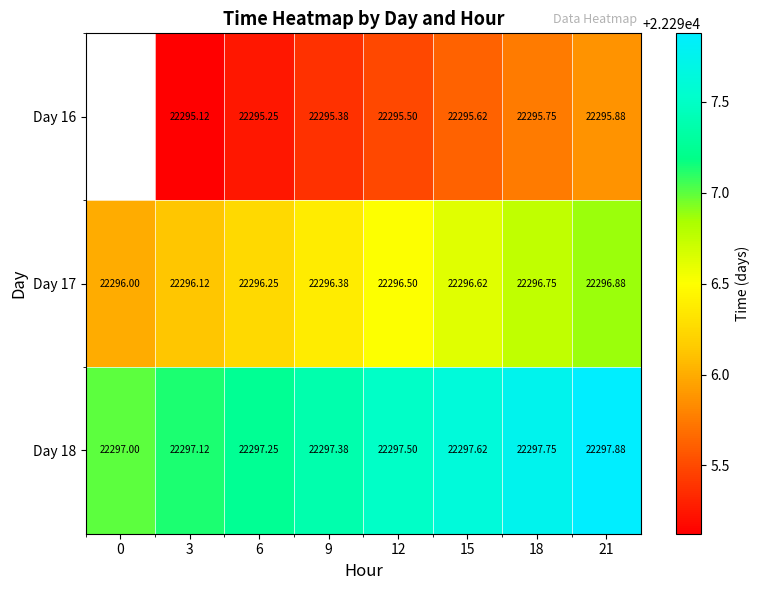

True or false: Day 17 has a value of 30056.9 at 0.

False